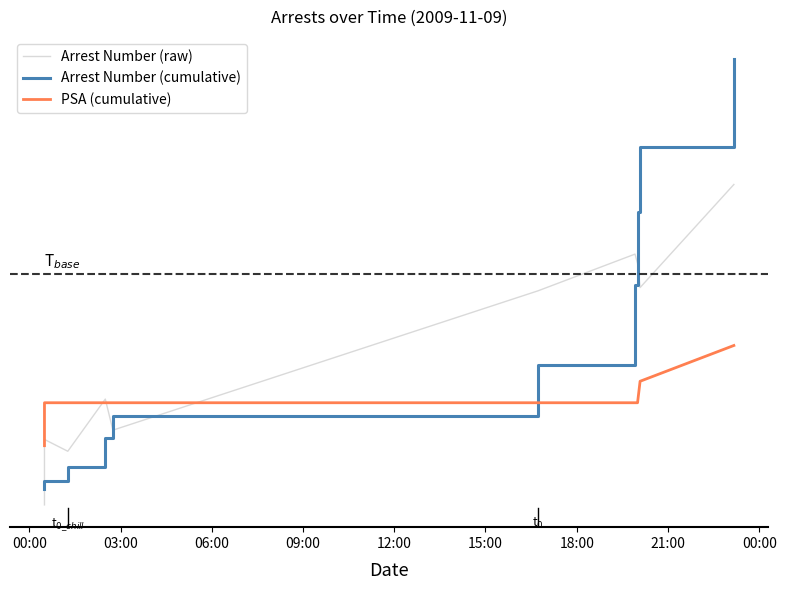

What is the maximum value for PSA (cumulative)?

30.0